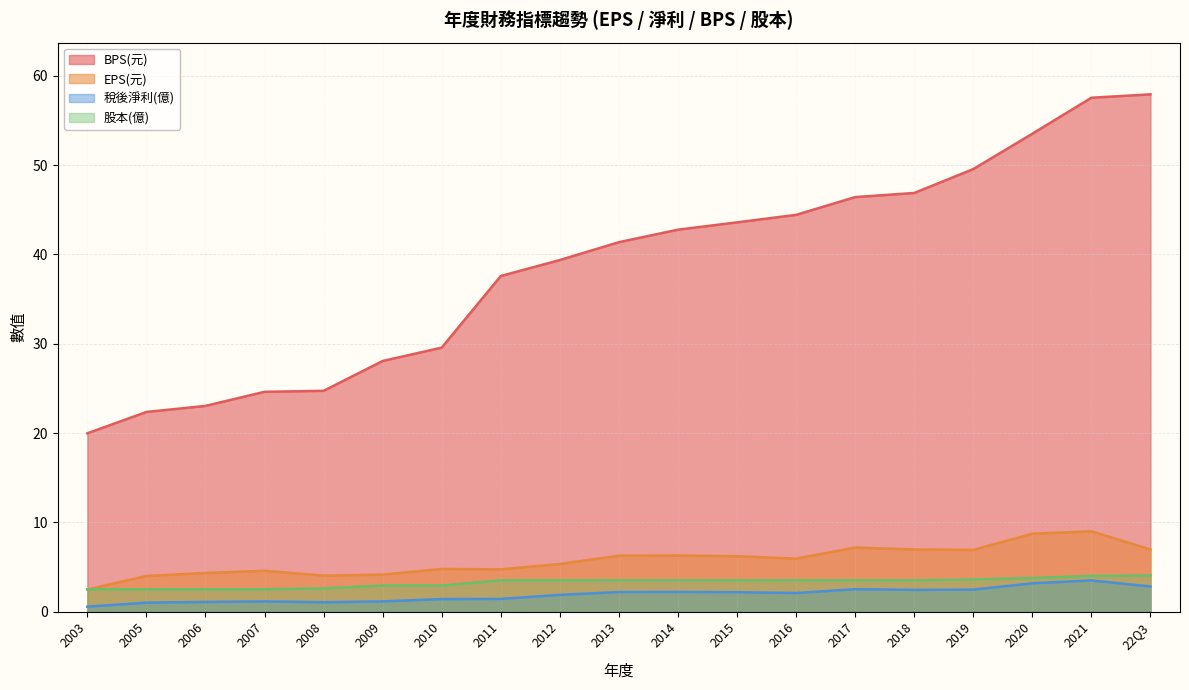

Rank the series at 2020 from highest to lowest value.

BPS(元), EPS(元), 股本(億), 稅後淨利(億)